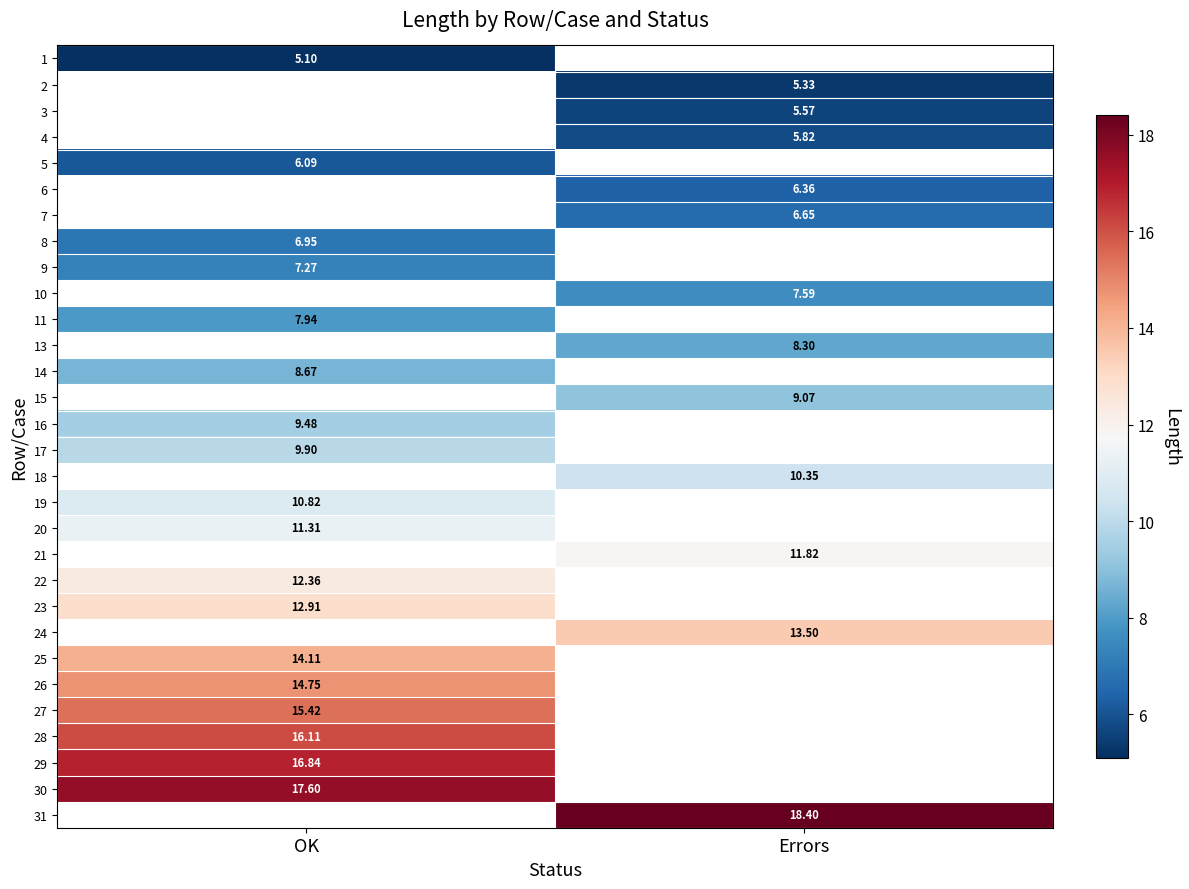

Is the value of 14 at OK greater than the value of 8 at OK?

Yes